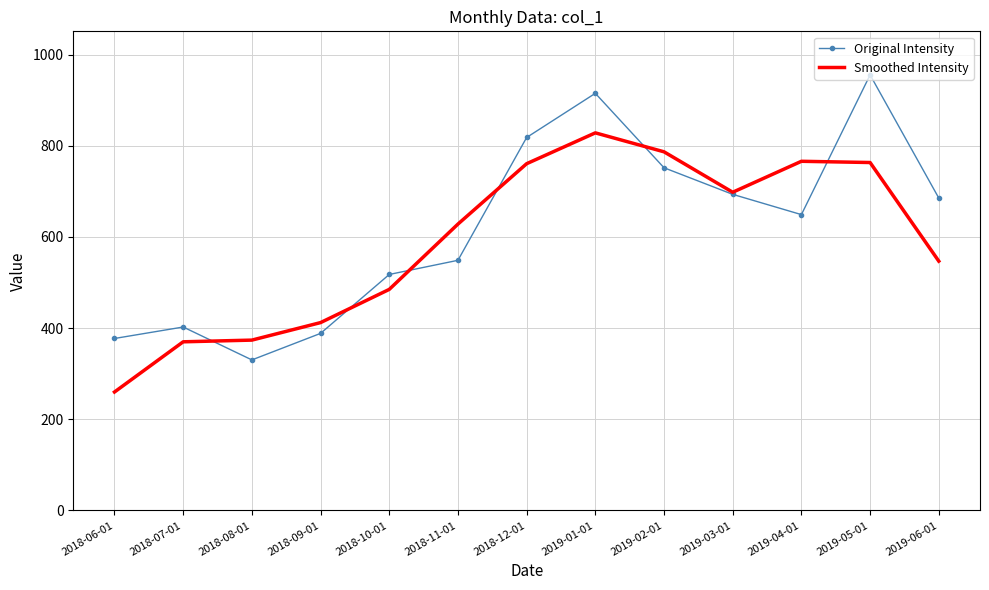

What value does the Original Intensity series have at 2019-01-01?

915.0